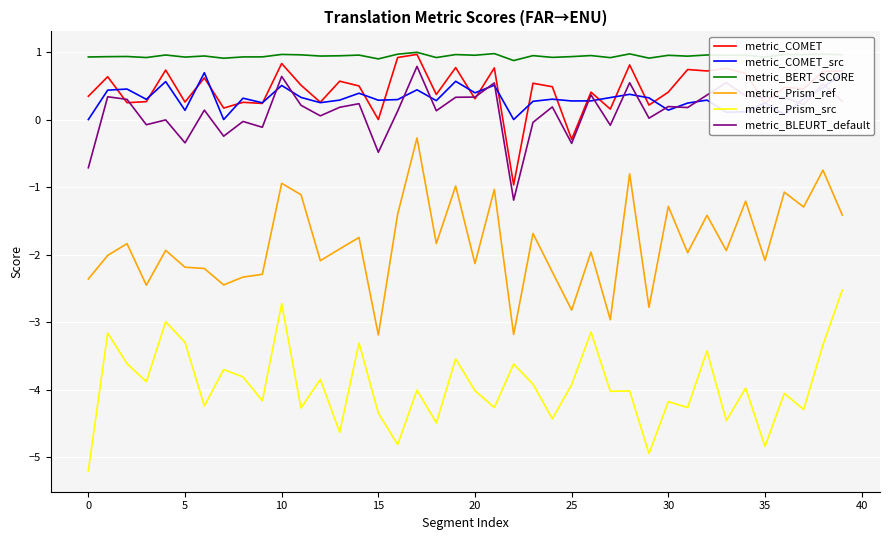

In metric_COMET_src, how many points are lower than both neighbors (excluding endpoints)?

13